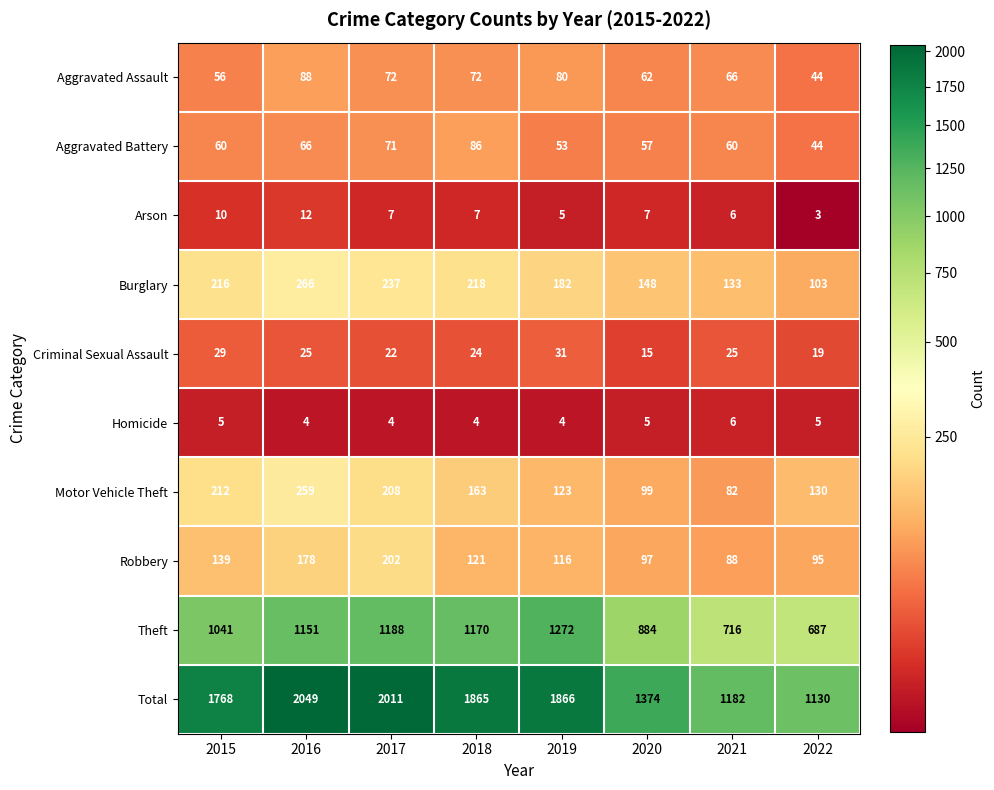

Is it true that Motor Vehicle Theft equals 130 at 2022?

True